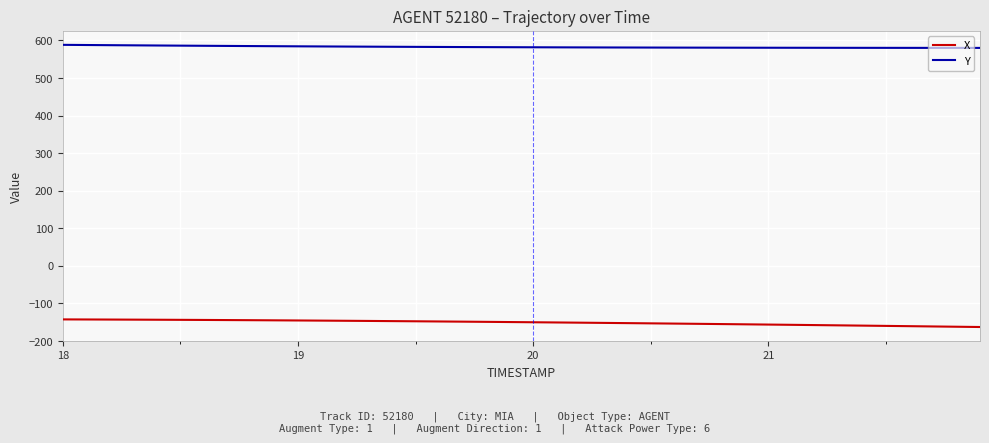

True or false: Y and X intersect in this chart.

False